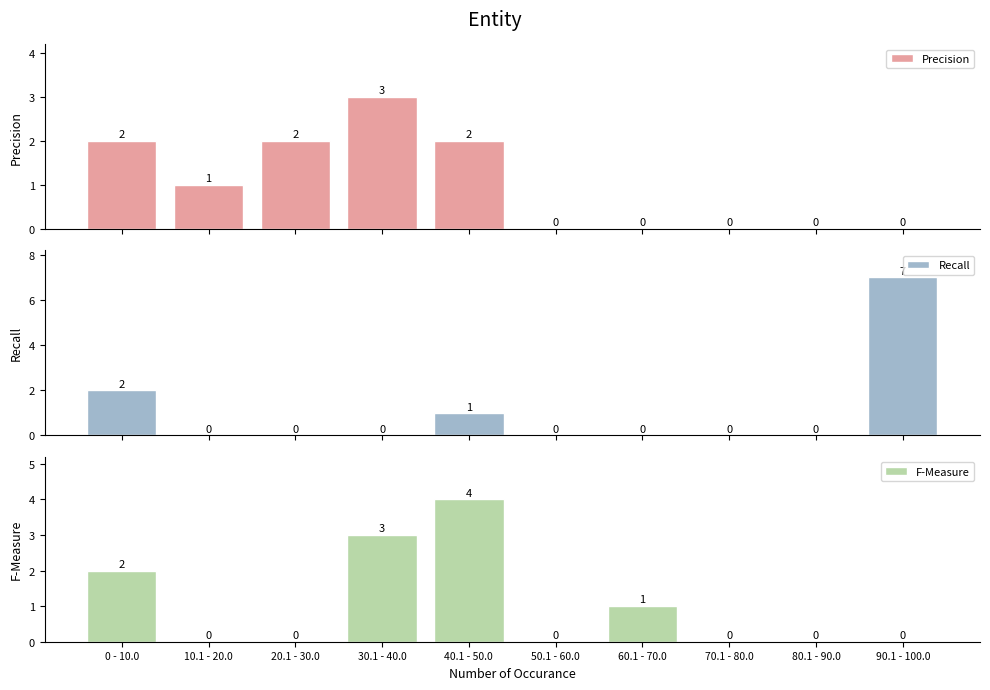

Which series changed the most between 10.1 - 20.0 and 20.1 - 30.0?

Precision